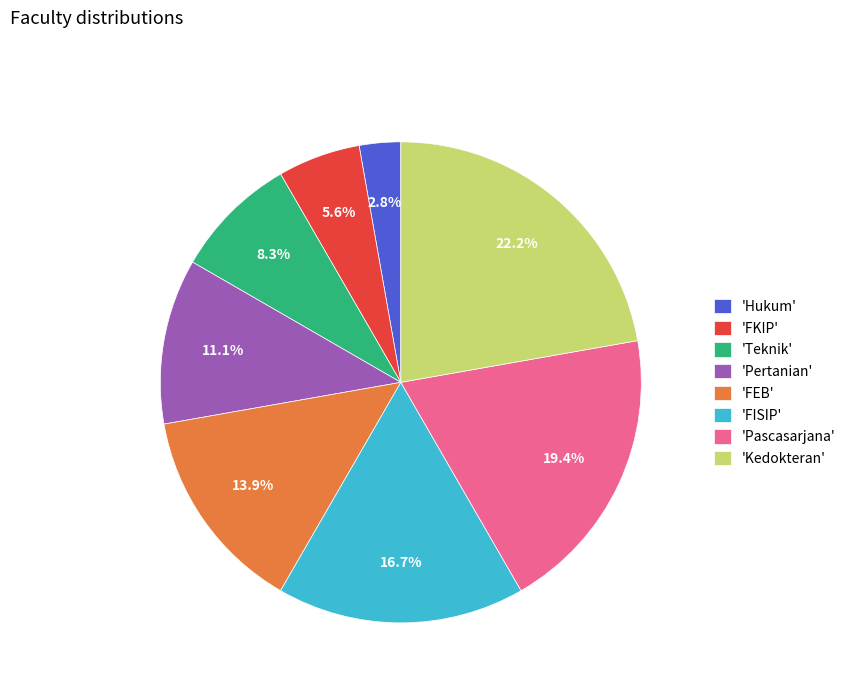

What is the ratio of the value at 'Kedokteran' to the value at 'FKIP'?

4.0